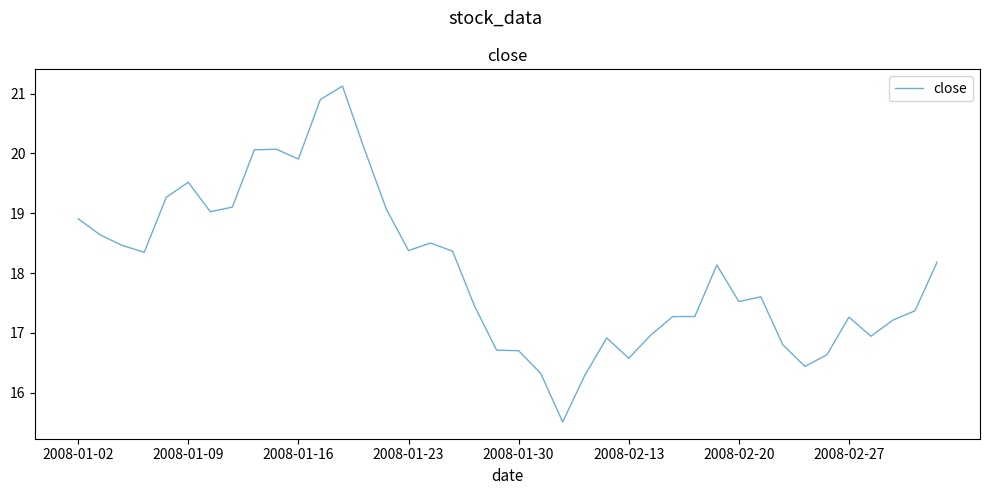

What is the maximum value shown in the chart?

21.1